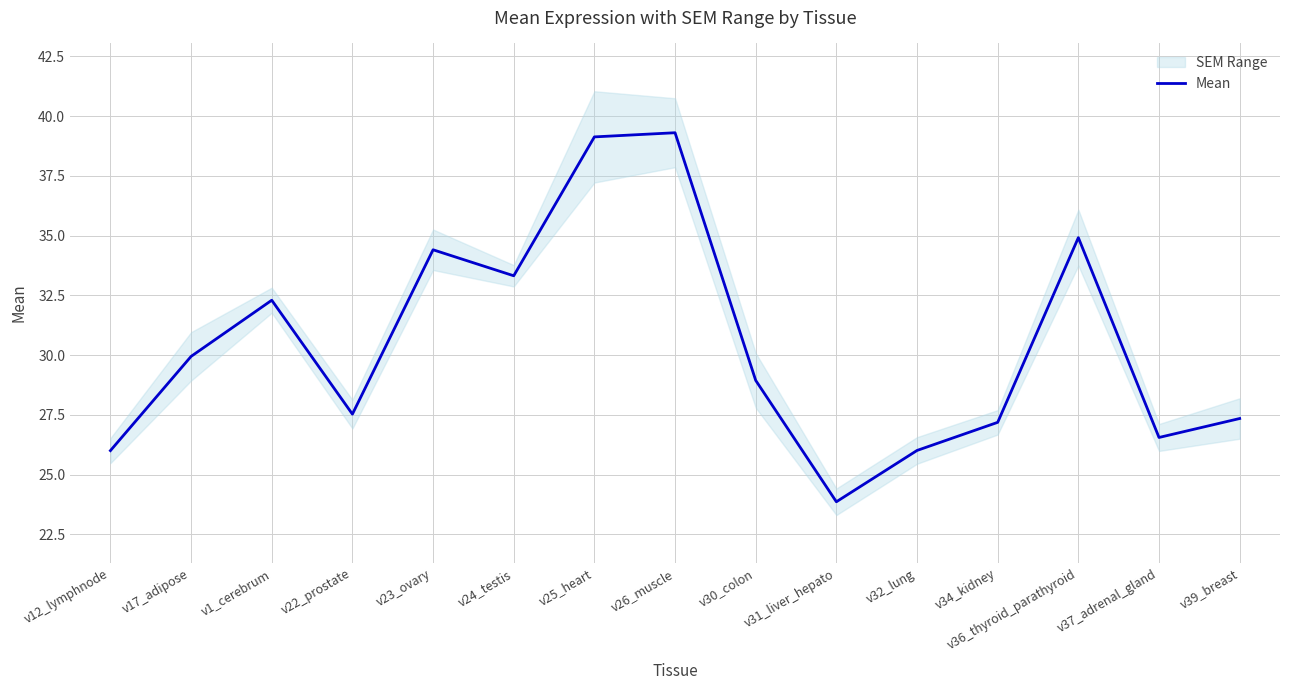

Where is the first local minimum?

v22_prostate